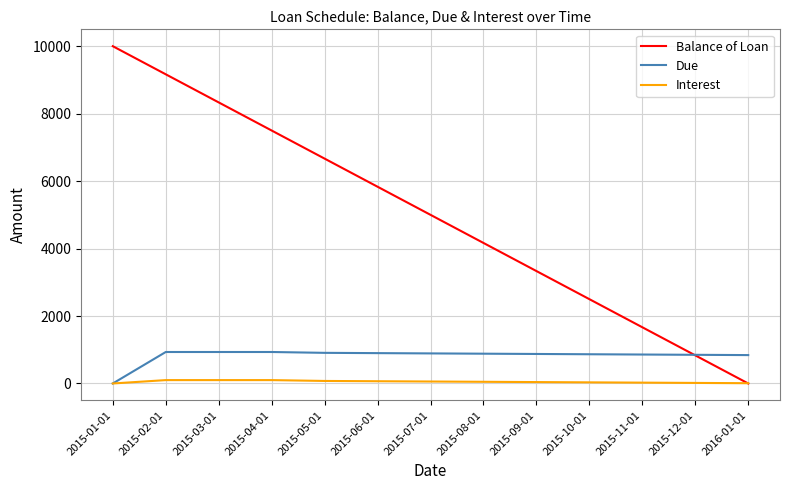

What is the total value across all series at 2015-12-01?

1700.0